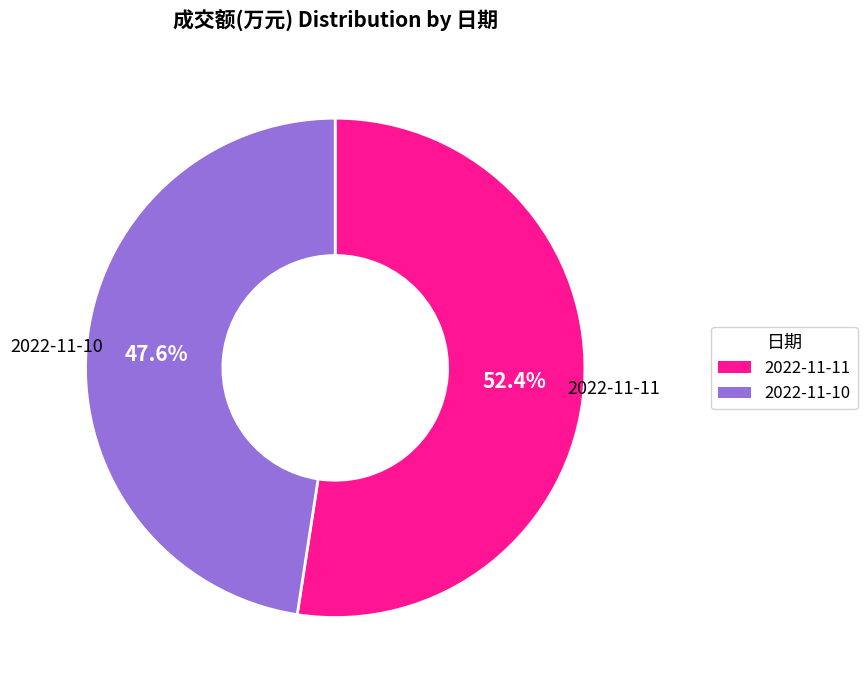

Is it true that 2022-11-11 is 43% of the pie?

False